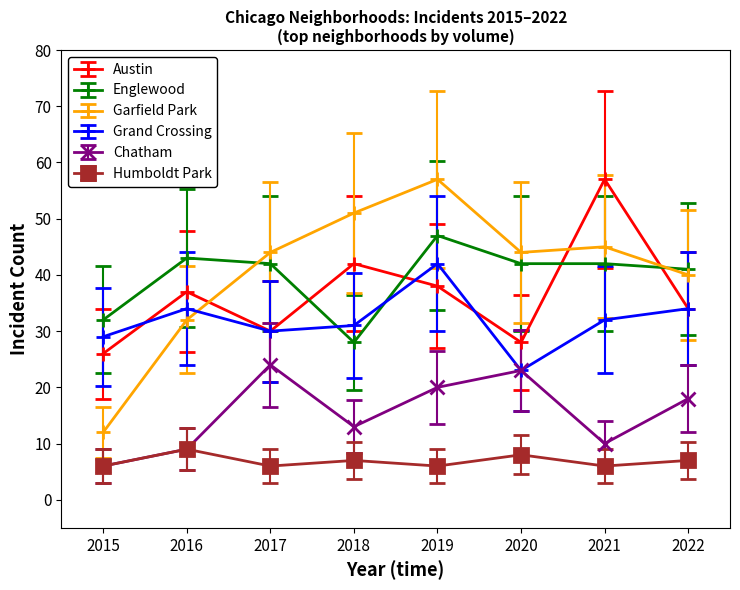

Which category has the highest value in the Englewood series?

2019